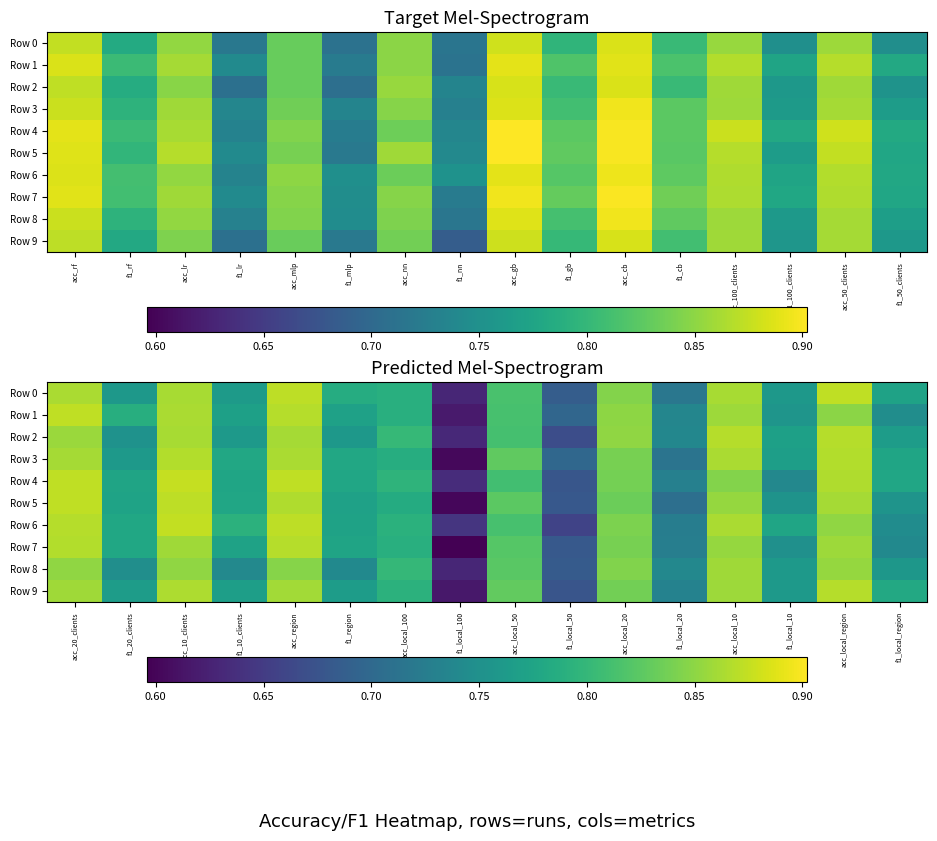

Is it true that Row 3 equals 0.8 at f1_local_10?

True